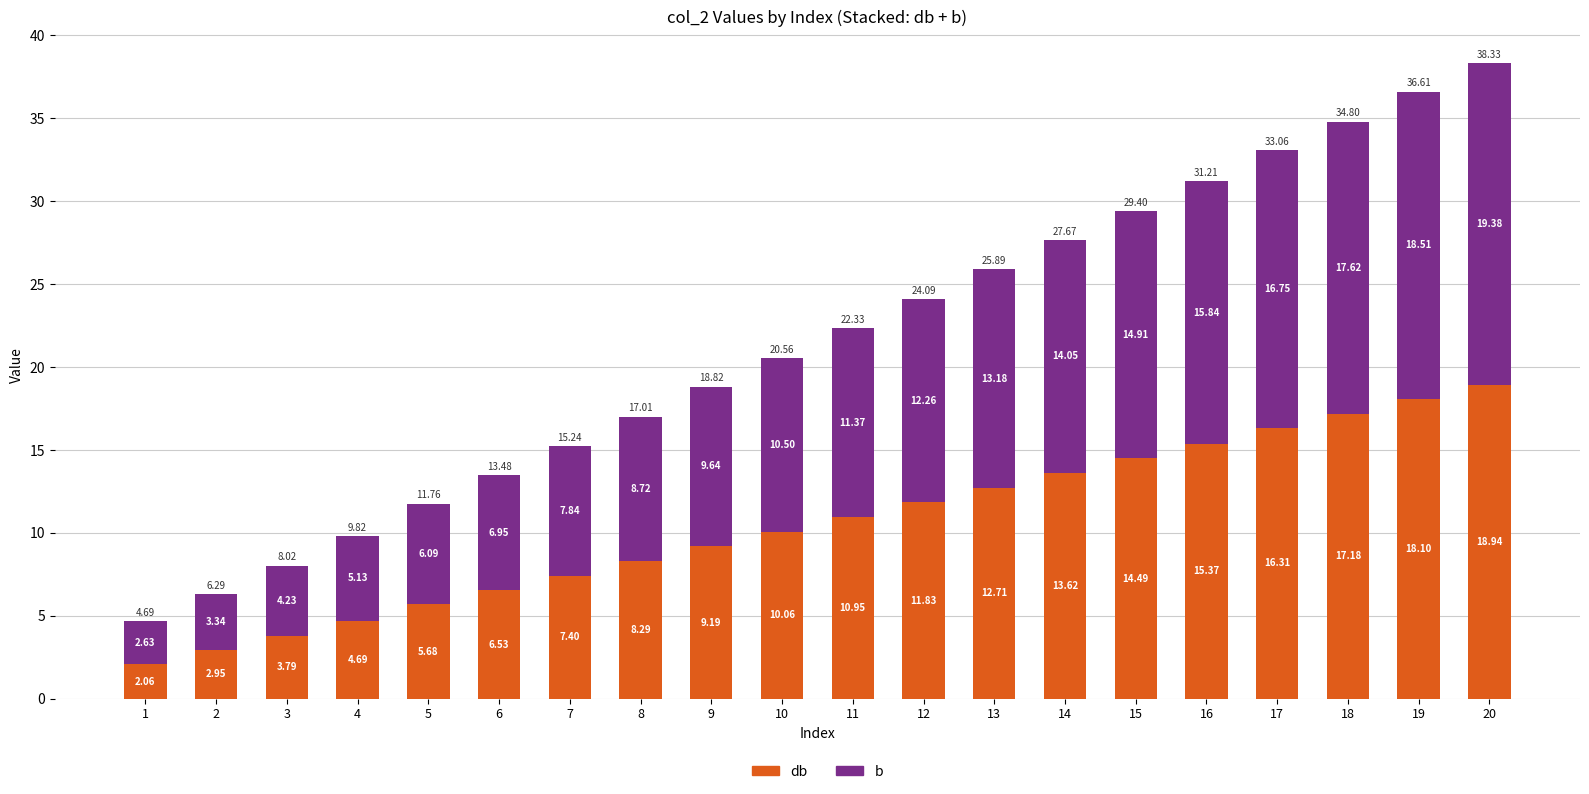

At which category is the sum across all series the highest?

20